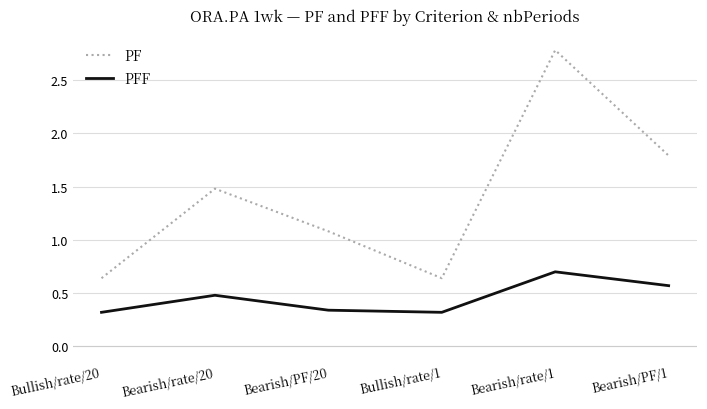

Which category has the highest value in the PFF series?

Bearish/rate/1